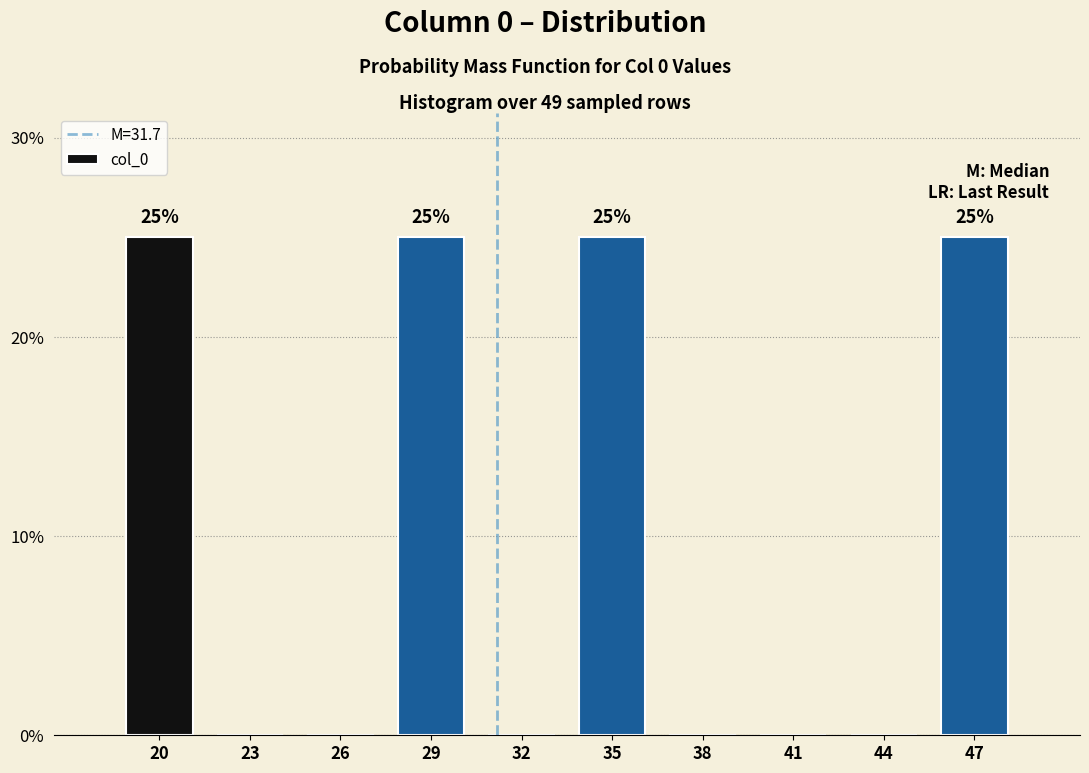

Reading right to left, extract all data points from this chart.

47=25	44=0	41=0	38=0	35=25	32=0	29=25	26=0	23=0	20=25